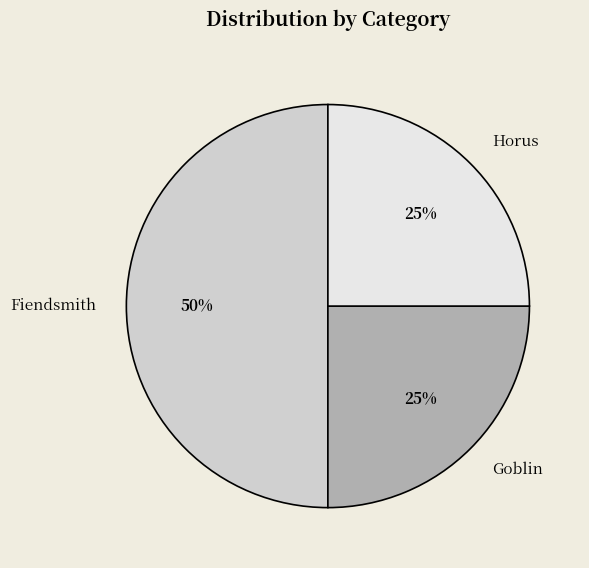

True or false: Goblin accounts for 25% of the total.

True